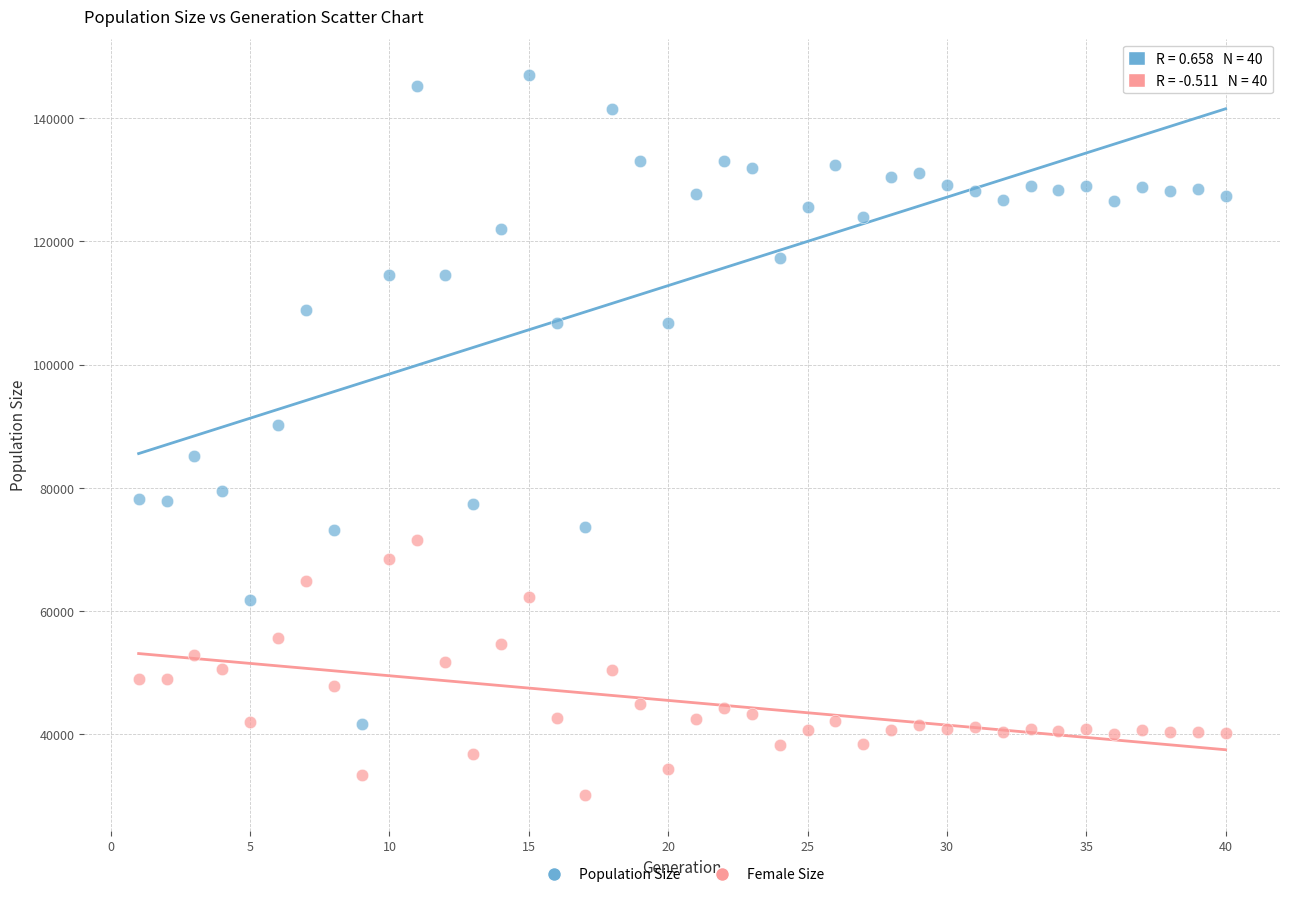

Across all data points, what is the range of Y values (max minus min)?

116807